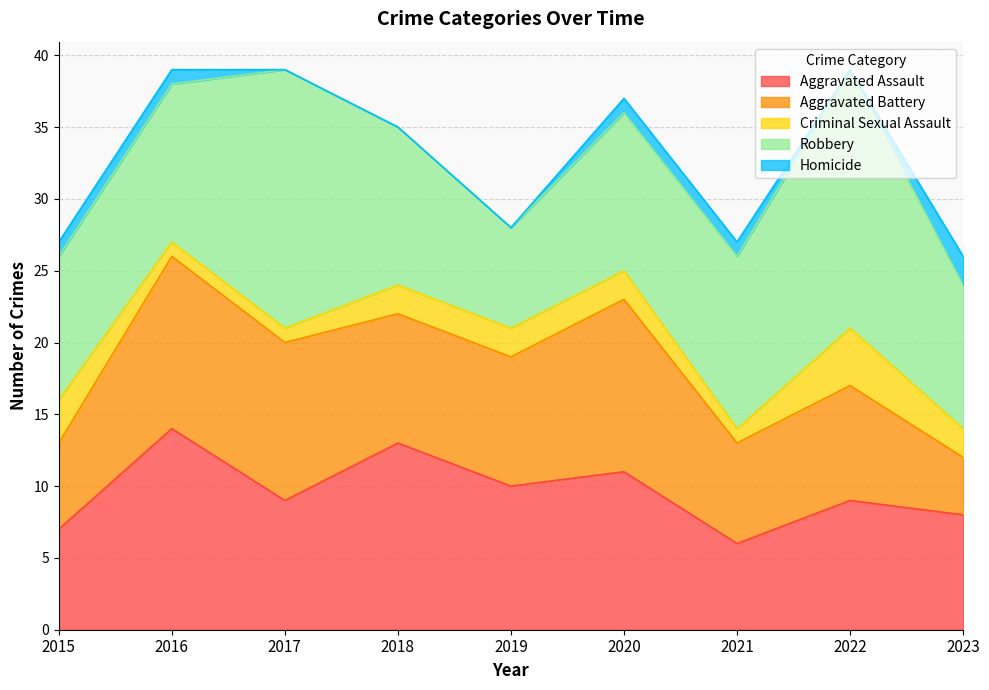

Which category has the lowest value across all series?

2017